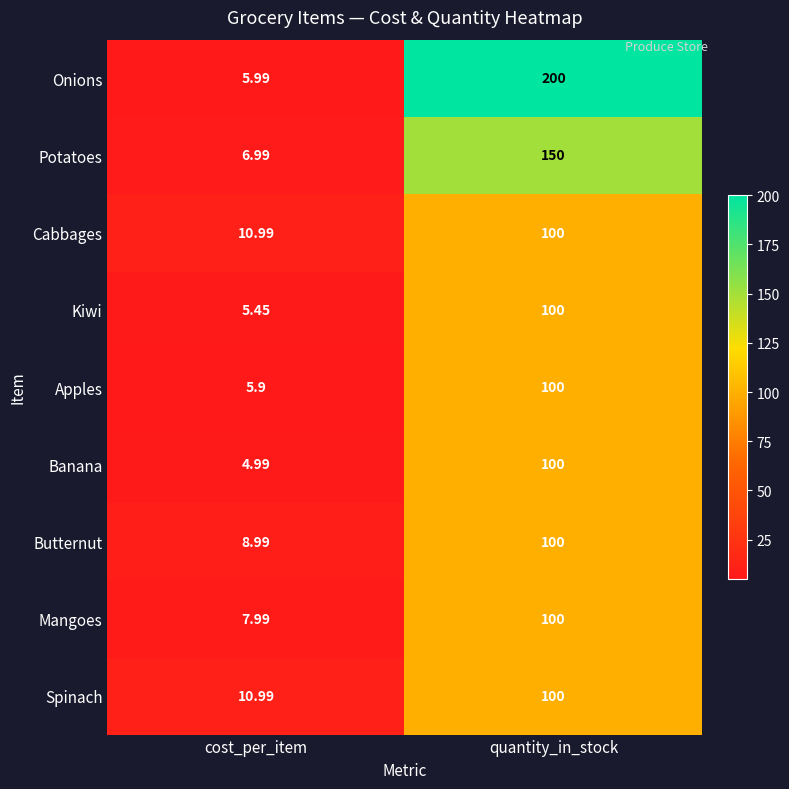

Which series has the largest range (max minus min)?

Onions